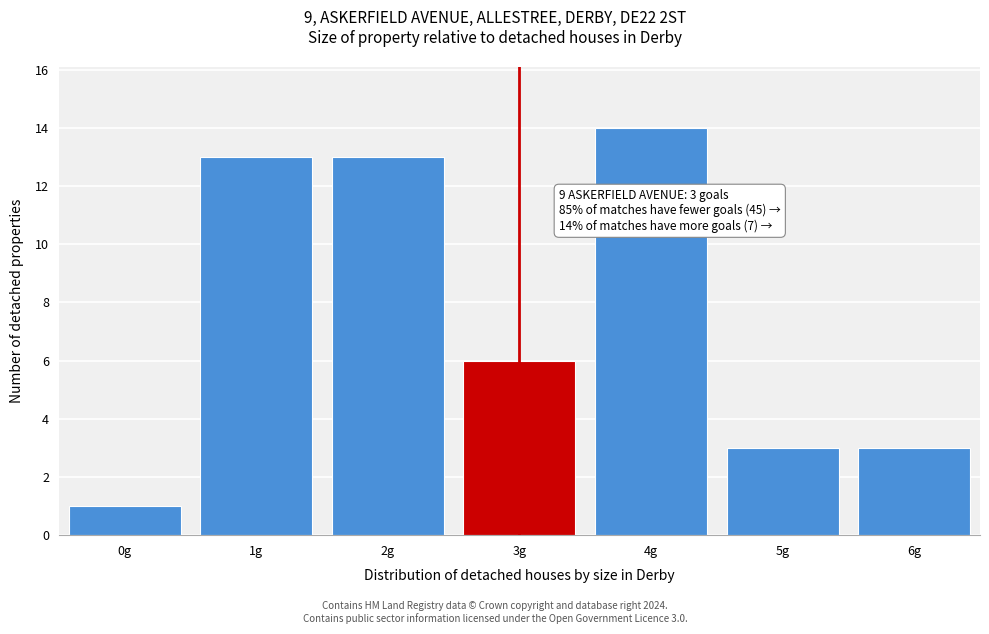

Reading left to right, list all the values displayed in this chart.

1	13	13	6	14	3	3